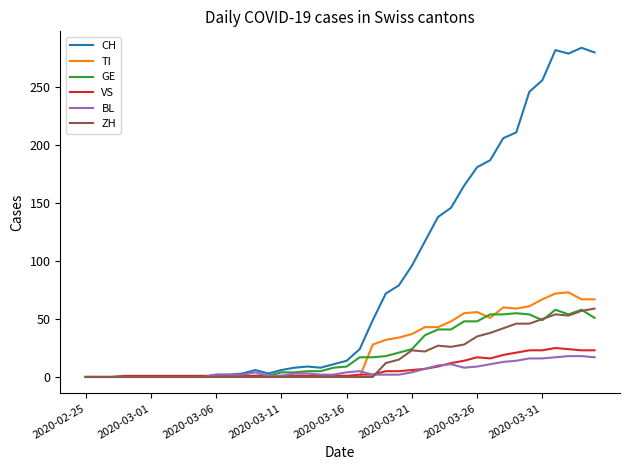

What is the greatest value displayed?

284